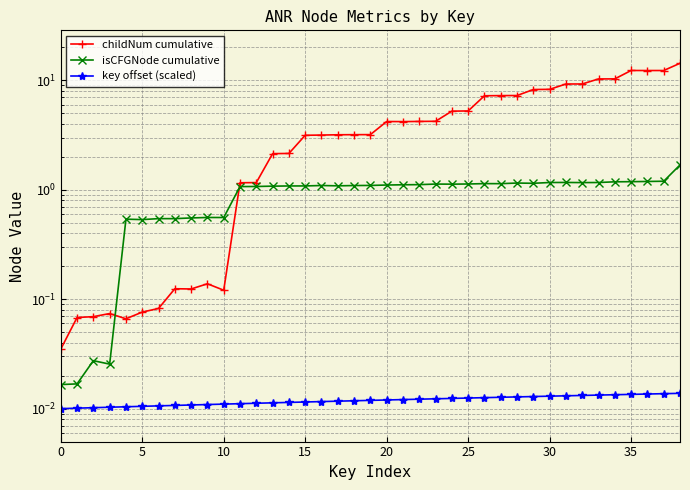

Which category has the highest value across all series?

38